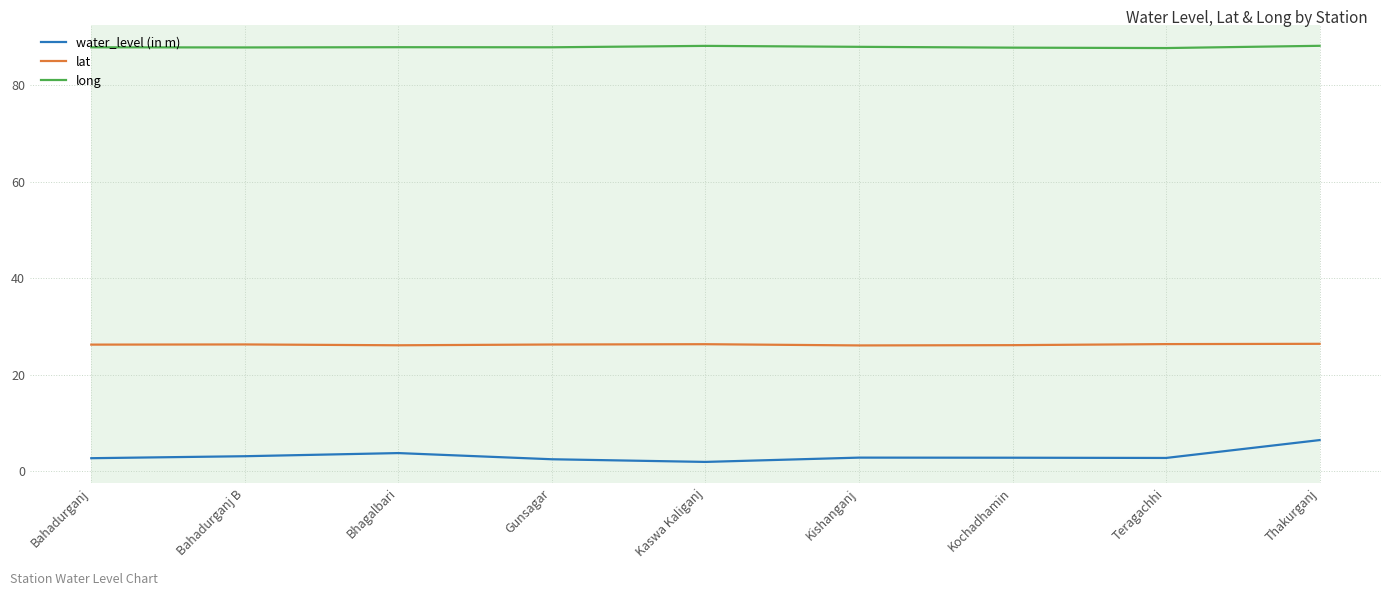

What is the difference between the maximum and minimum values in the water_level (in m) series?

4.5